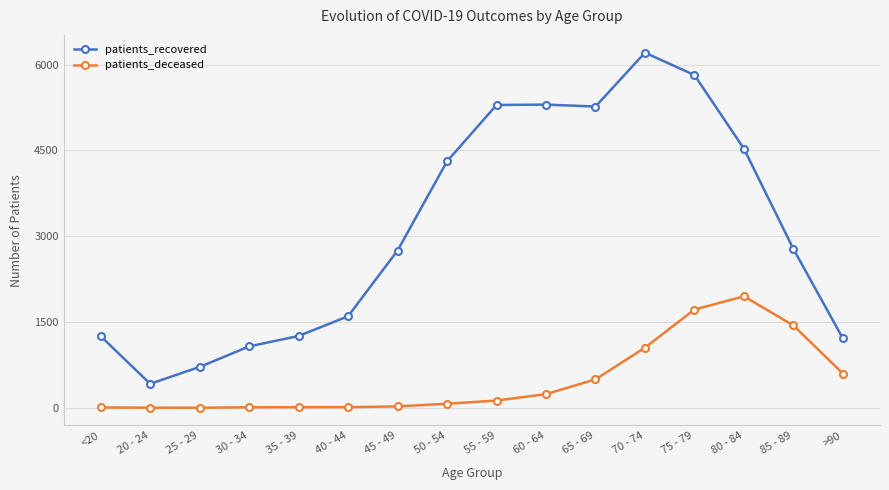

At which category does patients_recovered reach its first local valley?

20 - 24